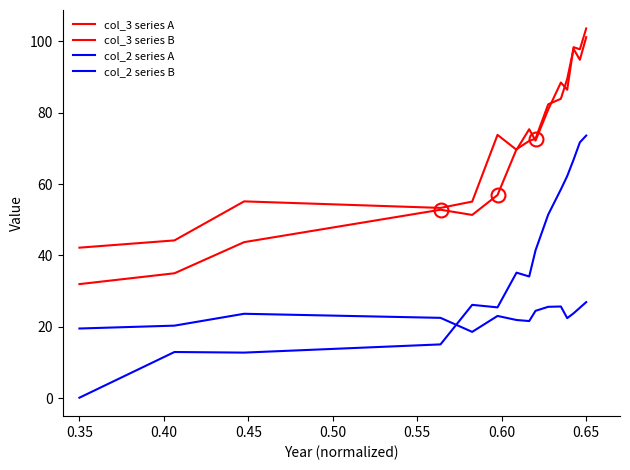

In col_3 series A, how many points are higher than both neighbors (excluding endpoints)?

2